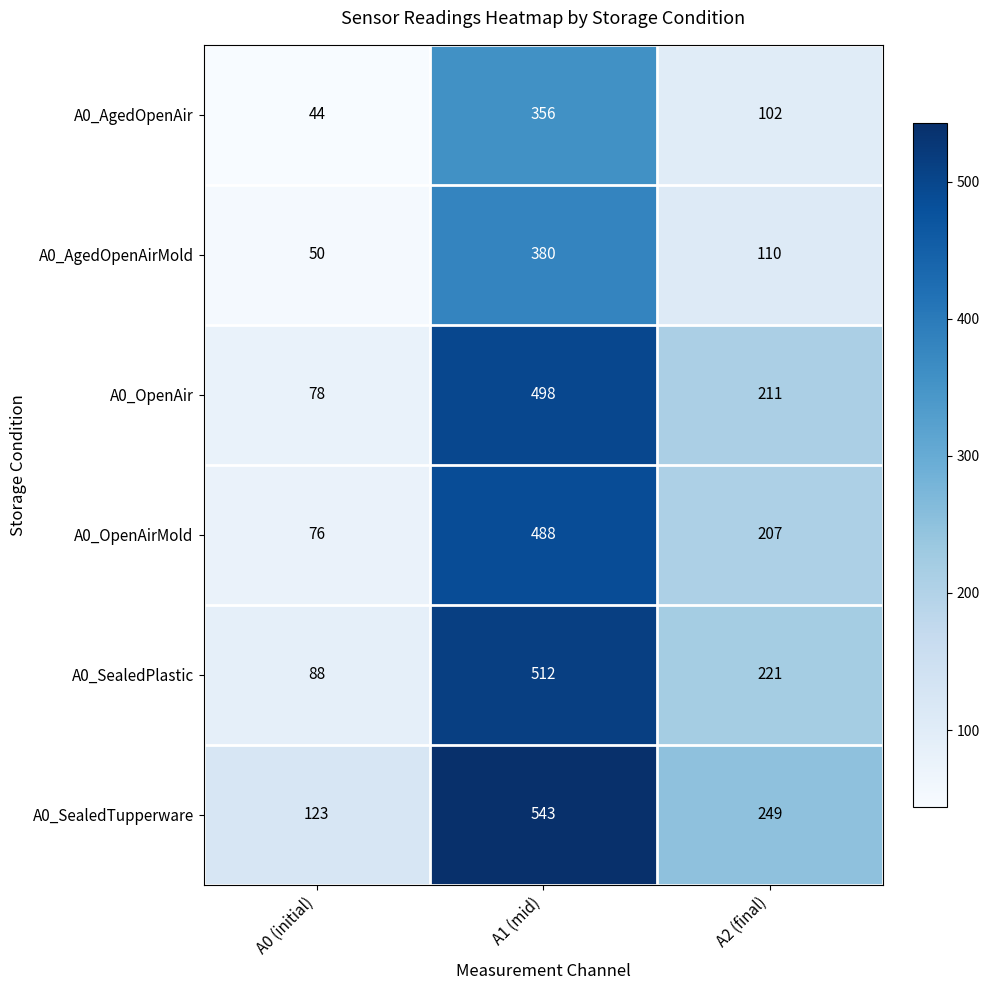

Where is A0_OpenAirMold nearest to the value 282?

A2 (final)